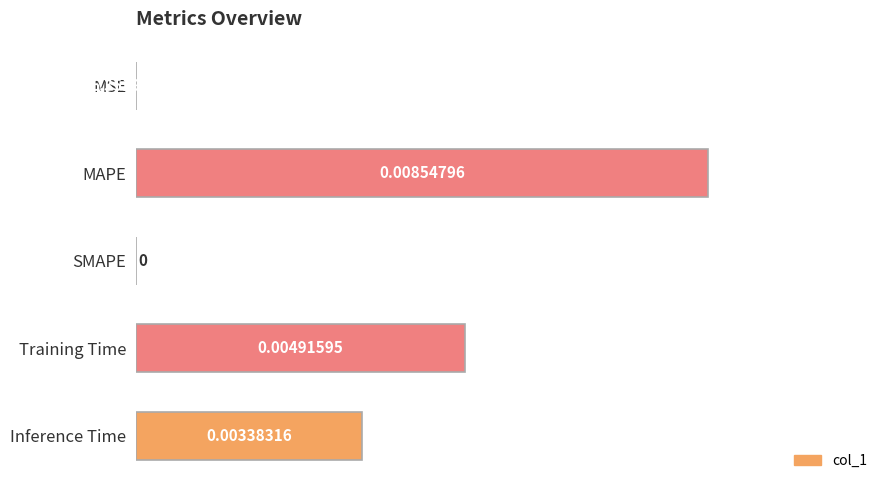

Where is the data nearest to the value 0?

SMAPE